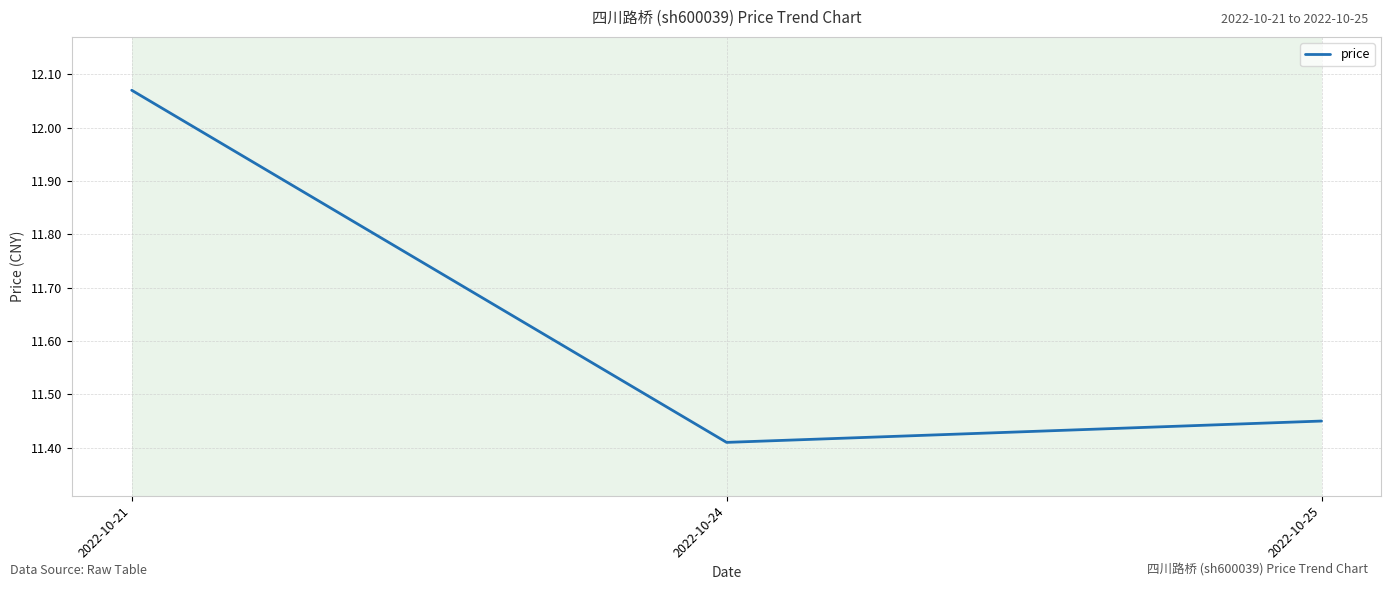

Is it true that the value at 2022-10-24 is 15.8?

False